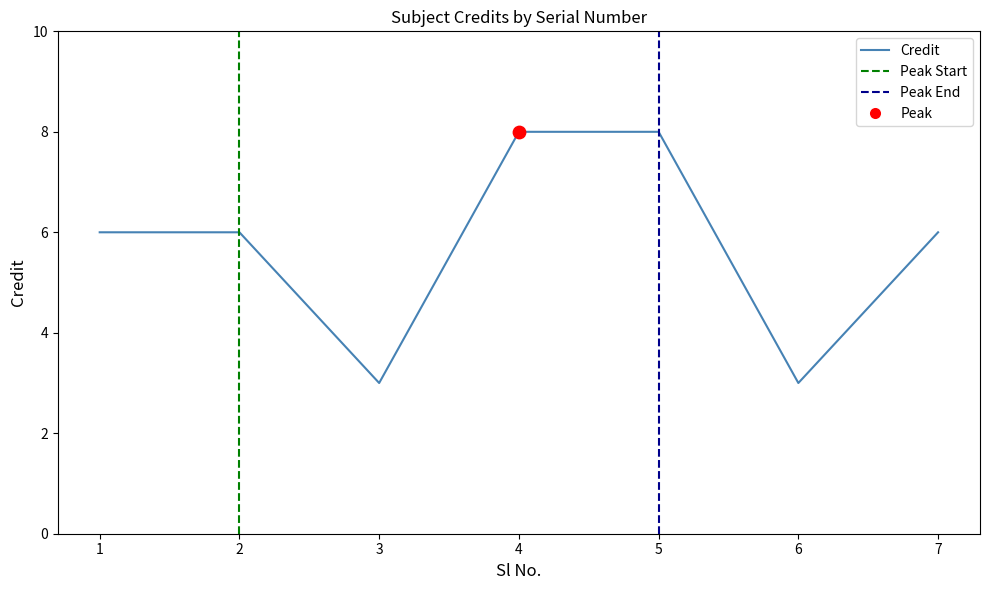

Approximately how many times larger is the value at 3 compared to 1?

0.5